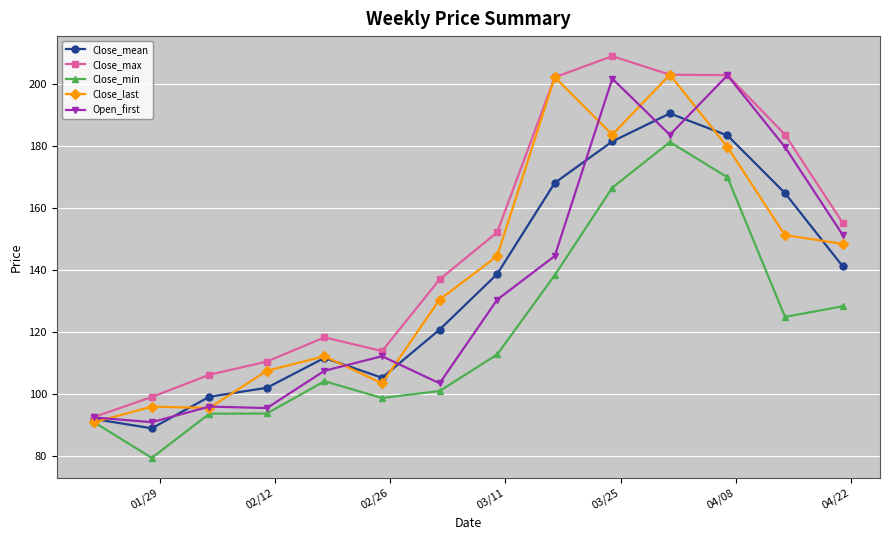

What is the value of the Close_min point at the 5th from the left?

104.1